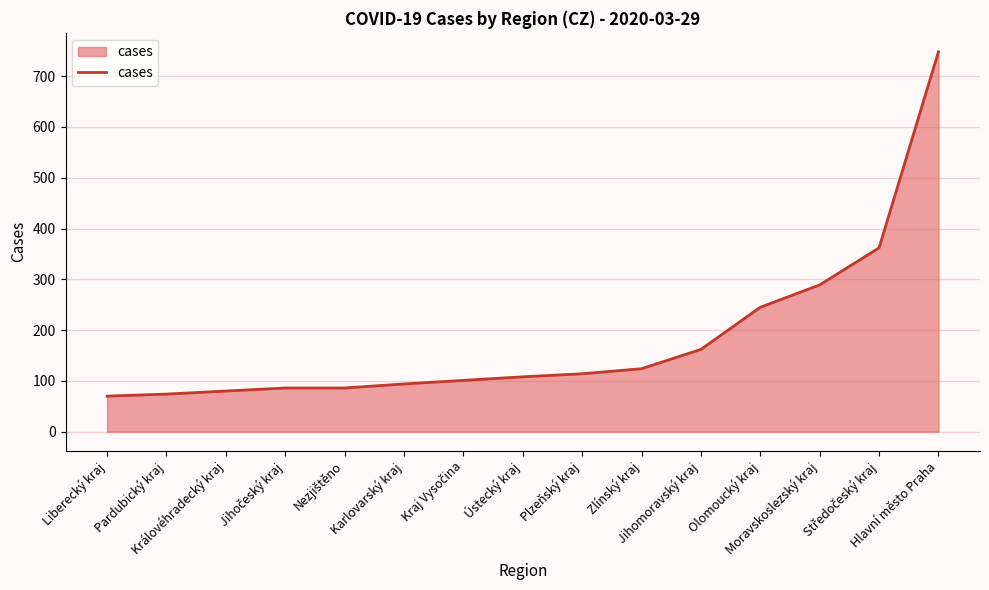

Which has a higher value, Jihomoravský kraj or Moravskoslezský kraj?

Moravskoslezský kraj